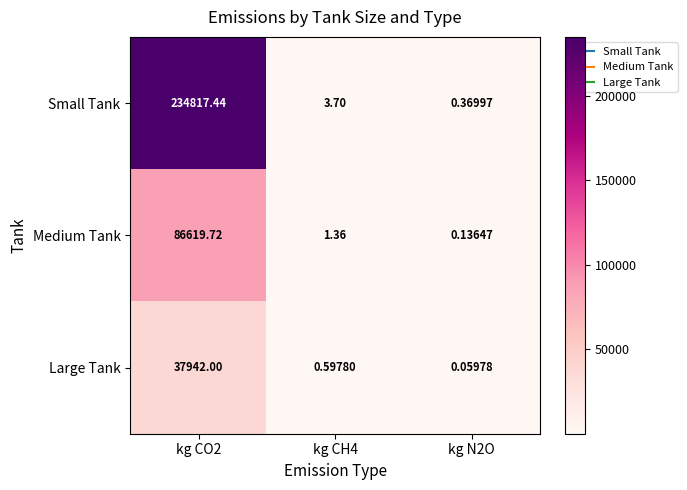

Which series has the largest total across all categories?

Small Tank